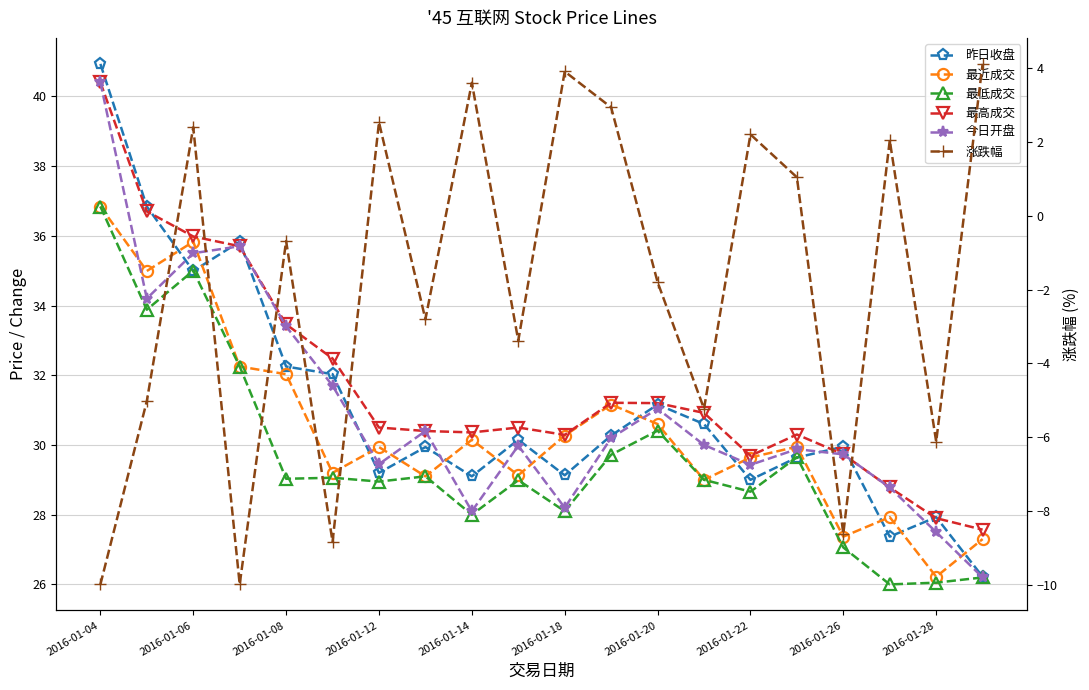

What is the value of the 最近成交 point at the 11th from the left?

30.3